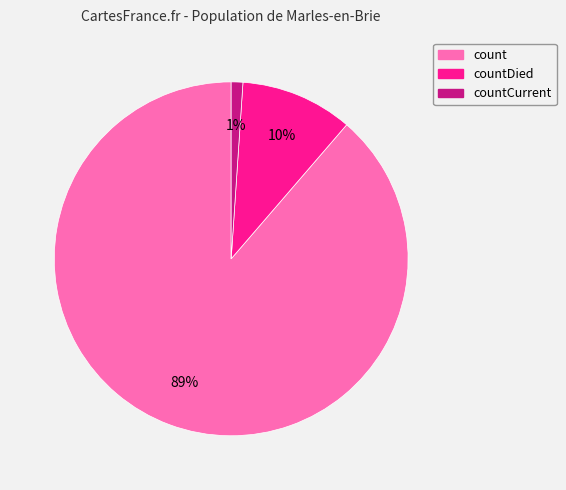

To the nearest percent, what is the average slice percentage?

33%